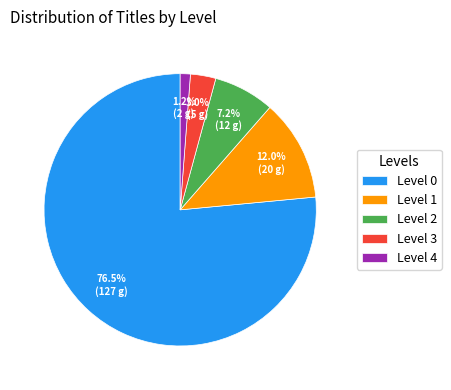

Which slice represents more than half of the pie?

Level 0